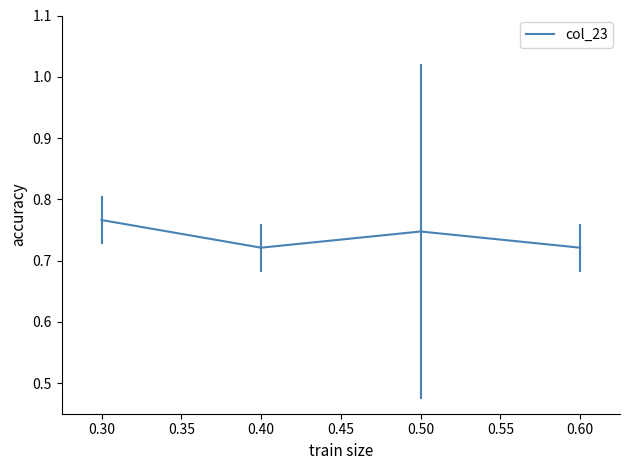

True or false: the data has more than 1 interior local peaks.

False